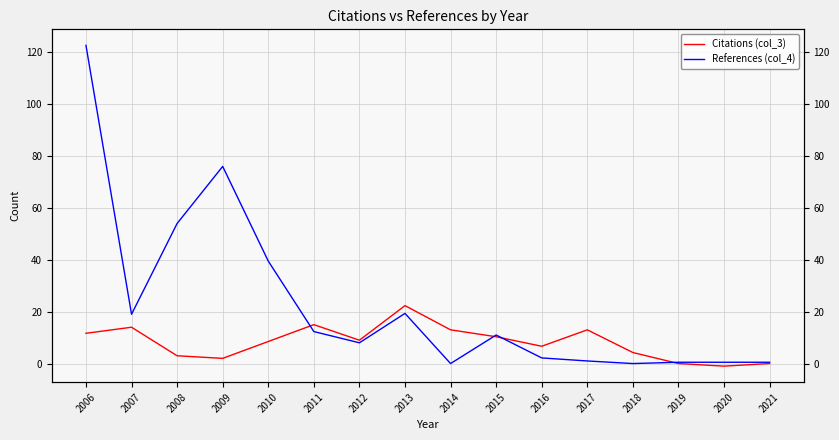

How many values in Citations (col_3) are below zero?

1